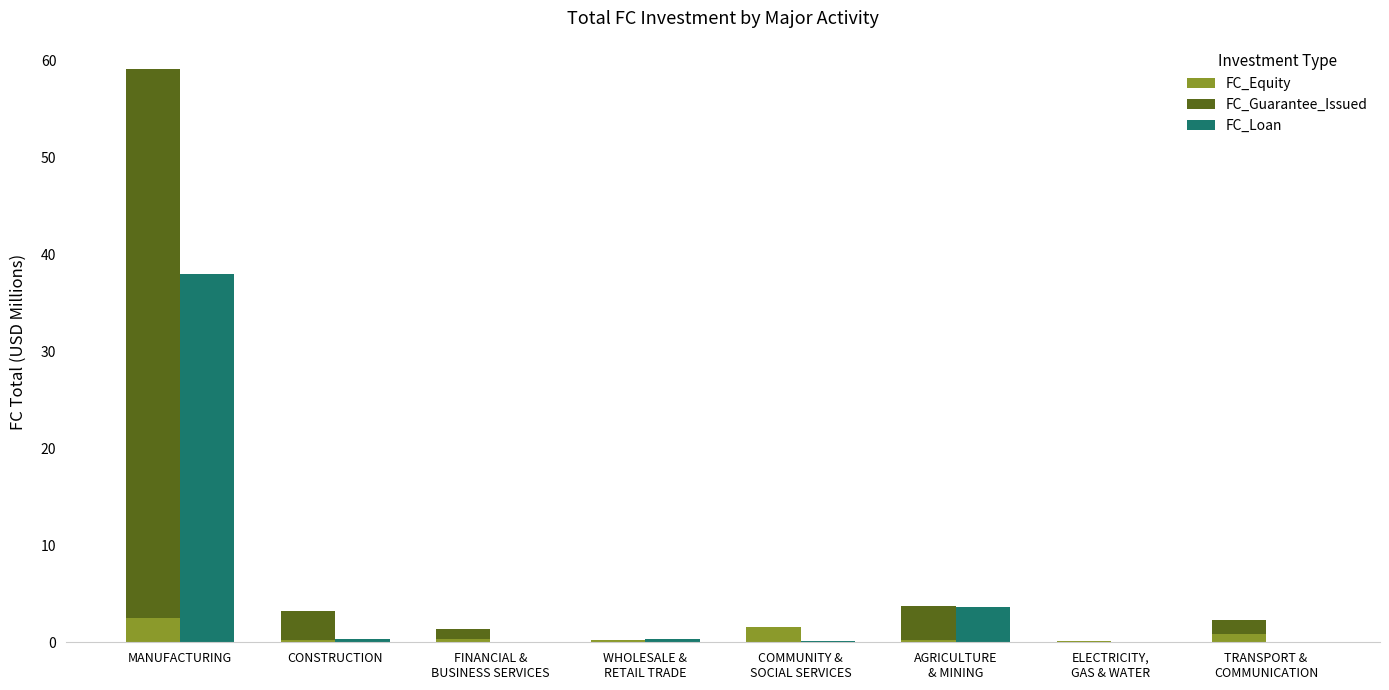

Which series has the largest total across all categories?

FC_Guarantee_Issued